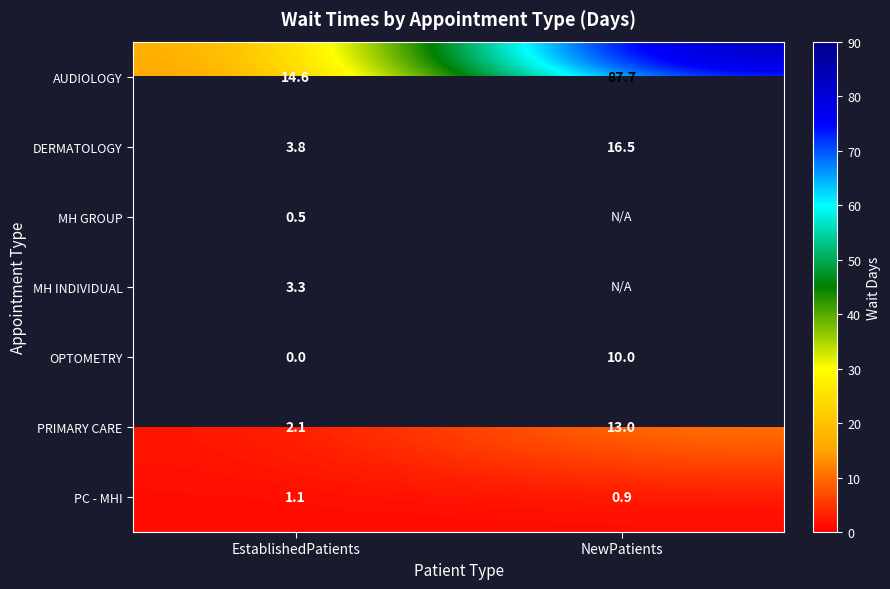

What is the spread (max minus min) of values at EstablishedPatients?

14.6